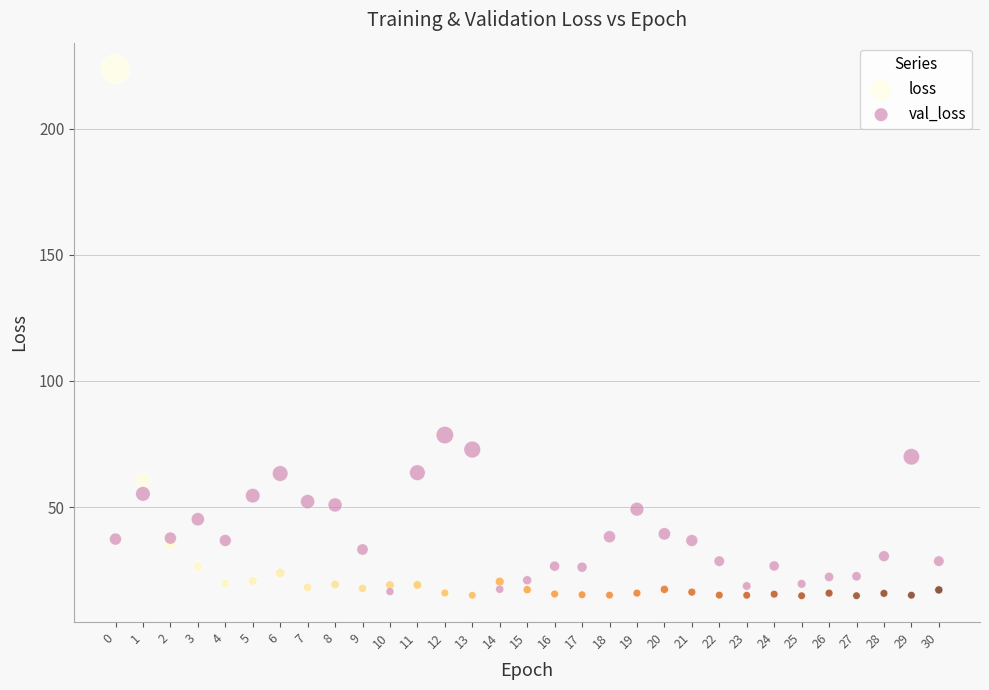

Which series reaches the maximum Y coordinate?

loss